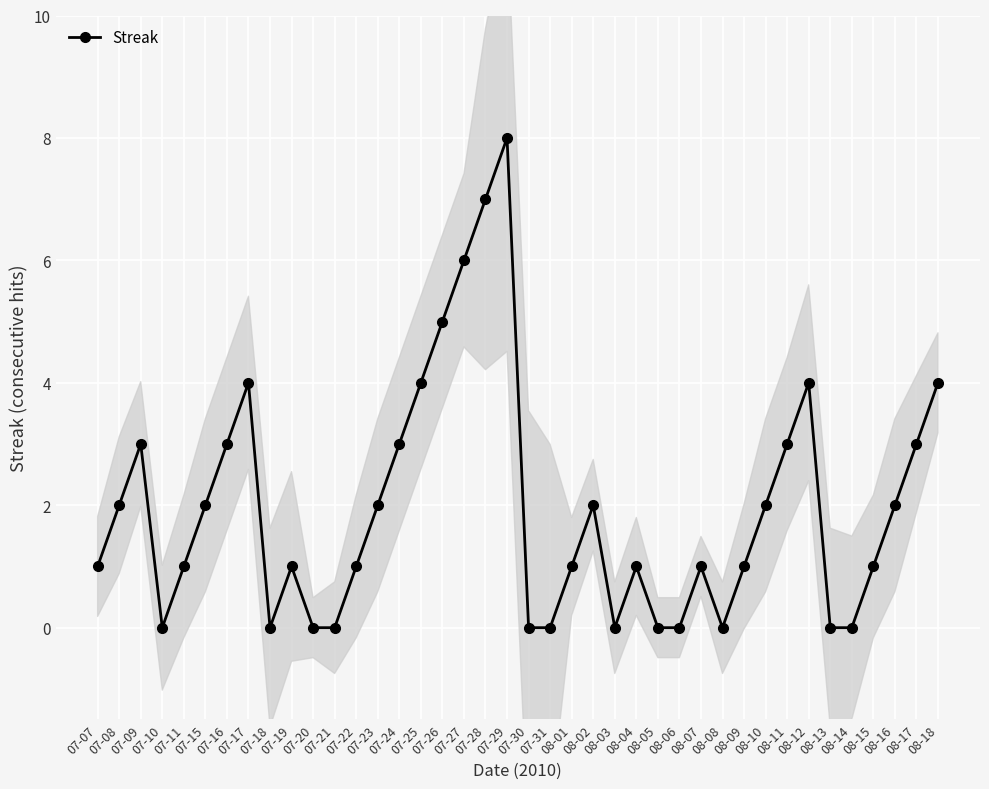

List the labels in order of value, smallest first.

07-10, 07-18, 07-20, 07-21, 07-30, 07-31, 08-03, 08-05, 08-06, 08-08, 08-13, 08-14, 07-07, 07-11, 07-19, 07-22, 08-01, 08-04, 08-07, 08-09, 08-15, 07-08, 07-15, 07-23, 08-02, 08-10, 08-16, 07-09, 07-16, 07-24, 08-11, 08-17, 07-17, 07-25, 08-12, 08-18, 07-26, 07-27, 07-28, 07-29